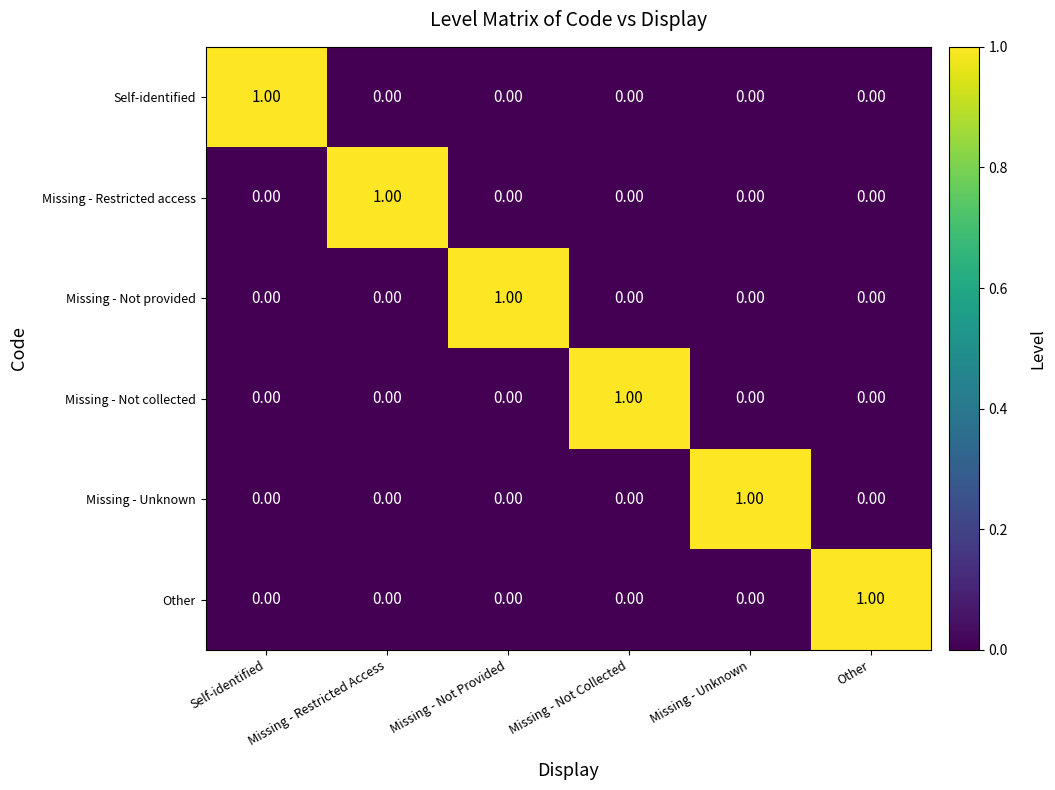

Is the value of Other at Missing - Not Collected greater than the value of Self-identified at Self-identified?

No